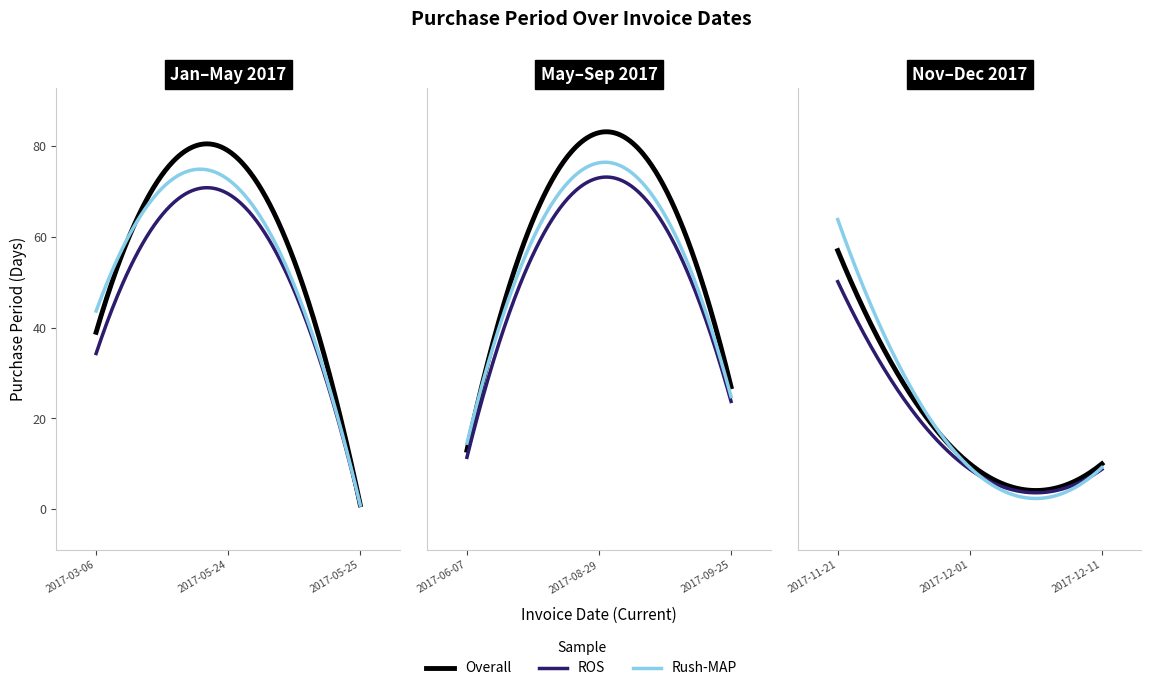

Reading left to right, what are all the values shown in this chart?

2017-03-06=39	2017-05-24=79	2017-05-25=1	2017-06-07=13	2017-08-29=83	2017-09-25=27	2017-11-21=57	2017-12-01=10	2017-12-11=10